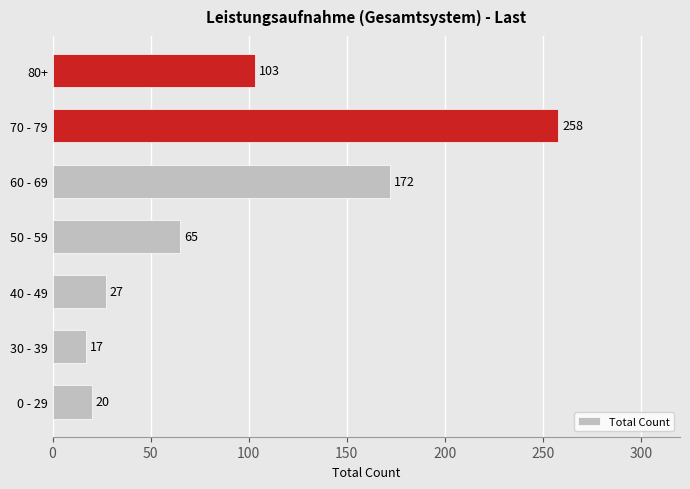

What is the smallest value displayed?

17